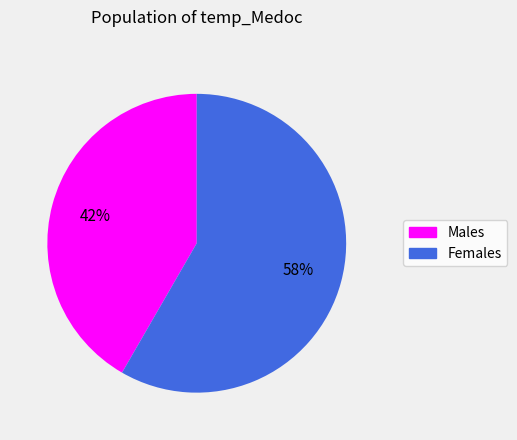

How many segments does this pie chart have?

2